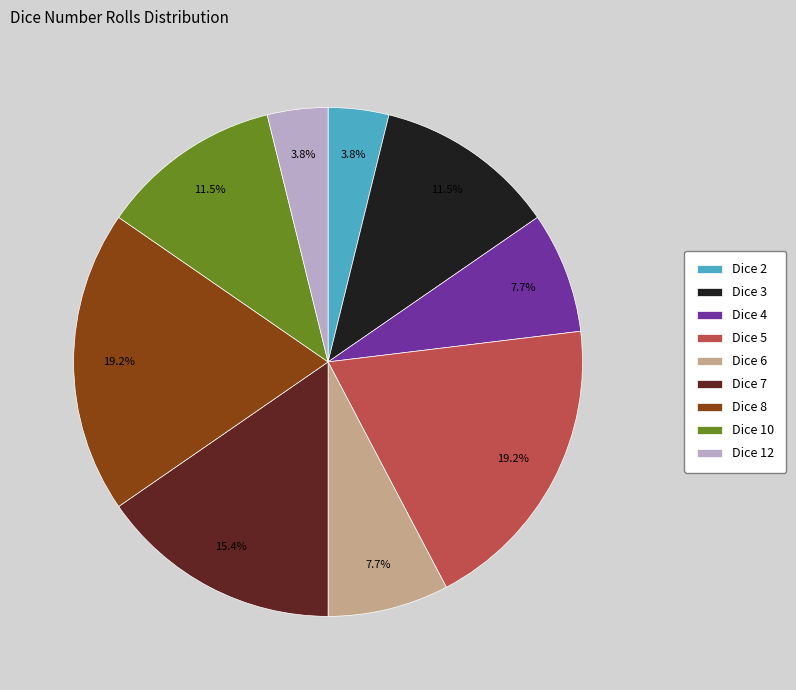

What is the ratio of the value at Dice 10 to the value at Dice 2?

3.0